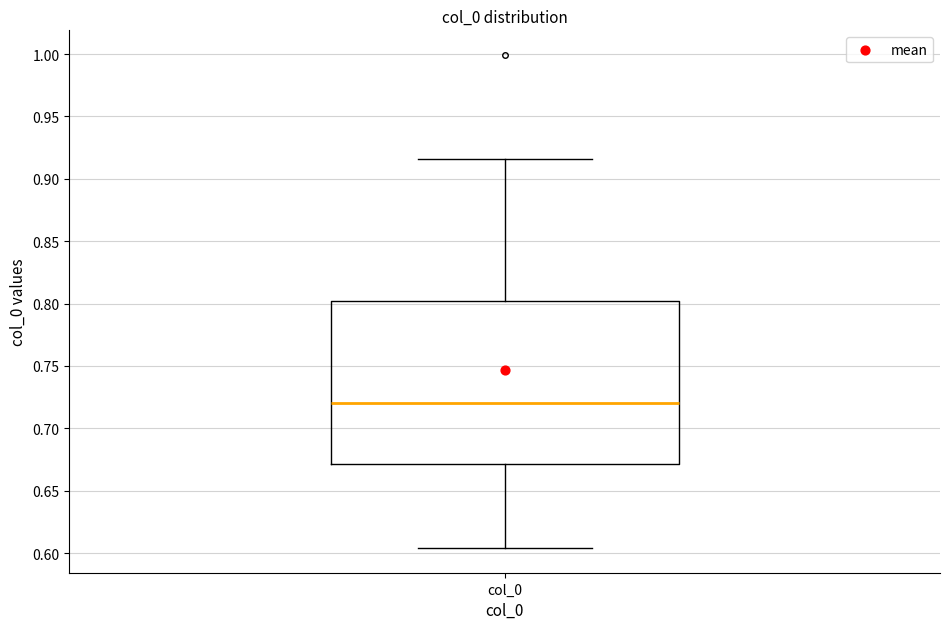

Transcribe this box plot: give where the median line is, the range the box spans, and where the two whiskers end, as read against the y-axis. The values are not printed on the chart, so give them approximately, as read against the axis.

median 0.720, box 0.670 to 0.800, whiskers 0.605 to 0.915